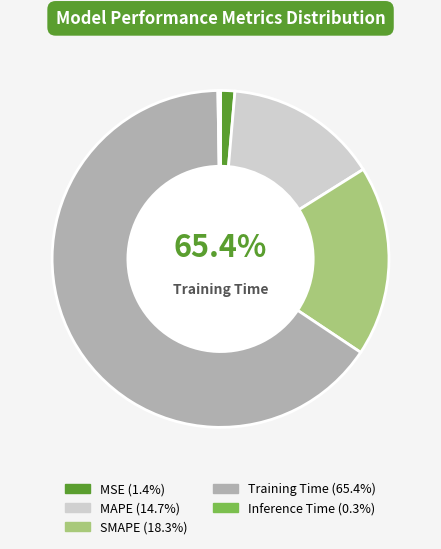

How many slices are in this pie chart?

5